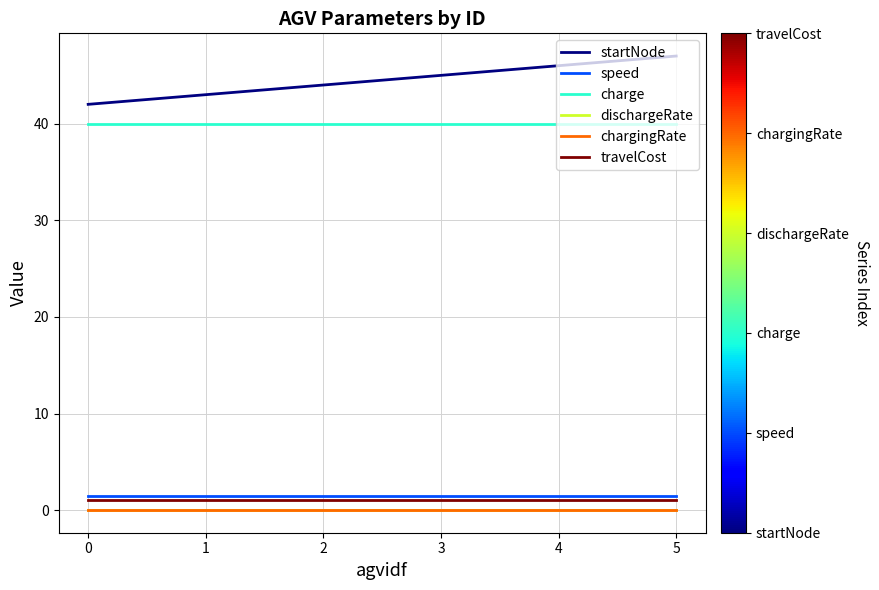

The value of dischargeRate at 2 is 0.0. True or false?

True